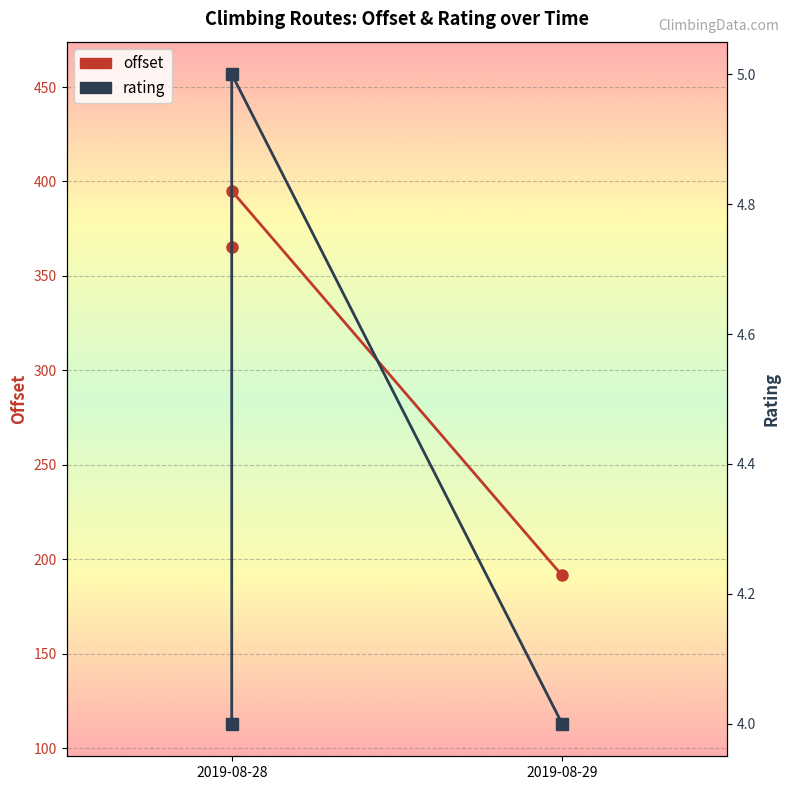

At how many categories does at least one series exceed 10?

3